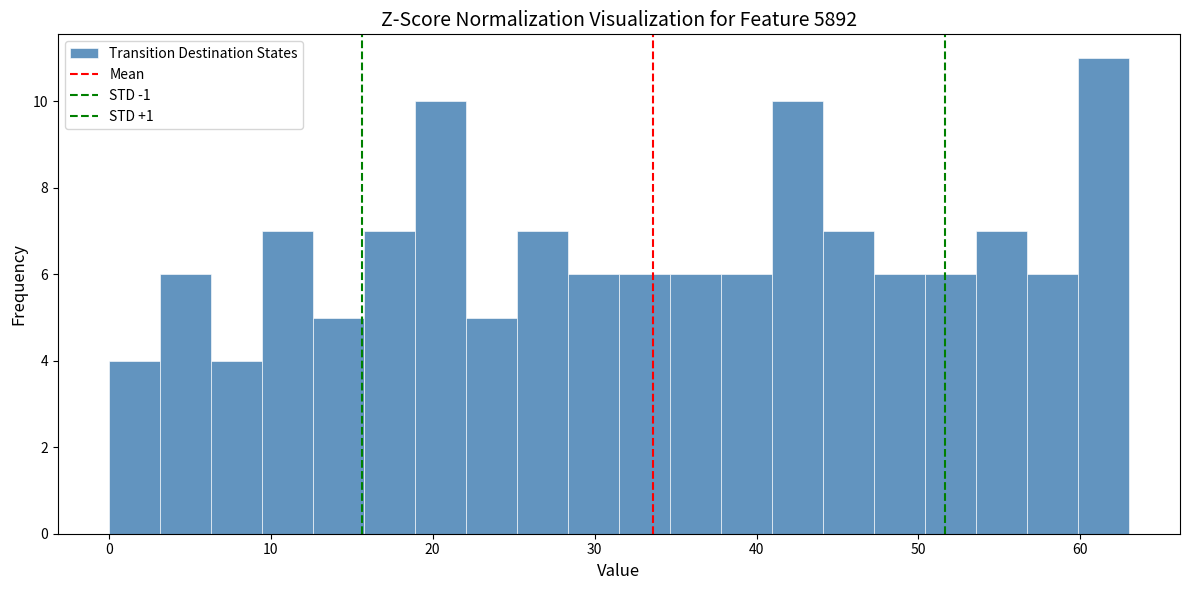

Read against the x-axis, roughly where is the centre of the tallest bar?

61